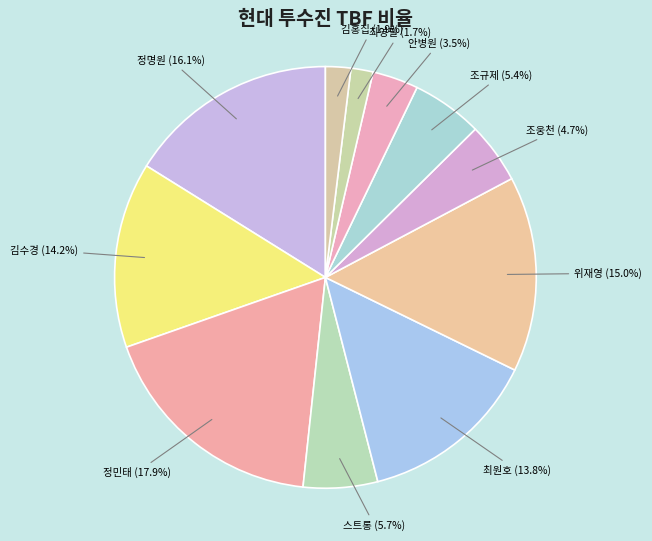

Approximately how many times larger is the value at 스트롱 (5.7%) compared to 정명원 (16.1%)?

0.4